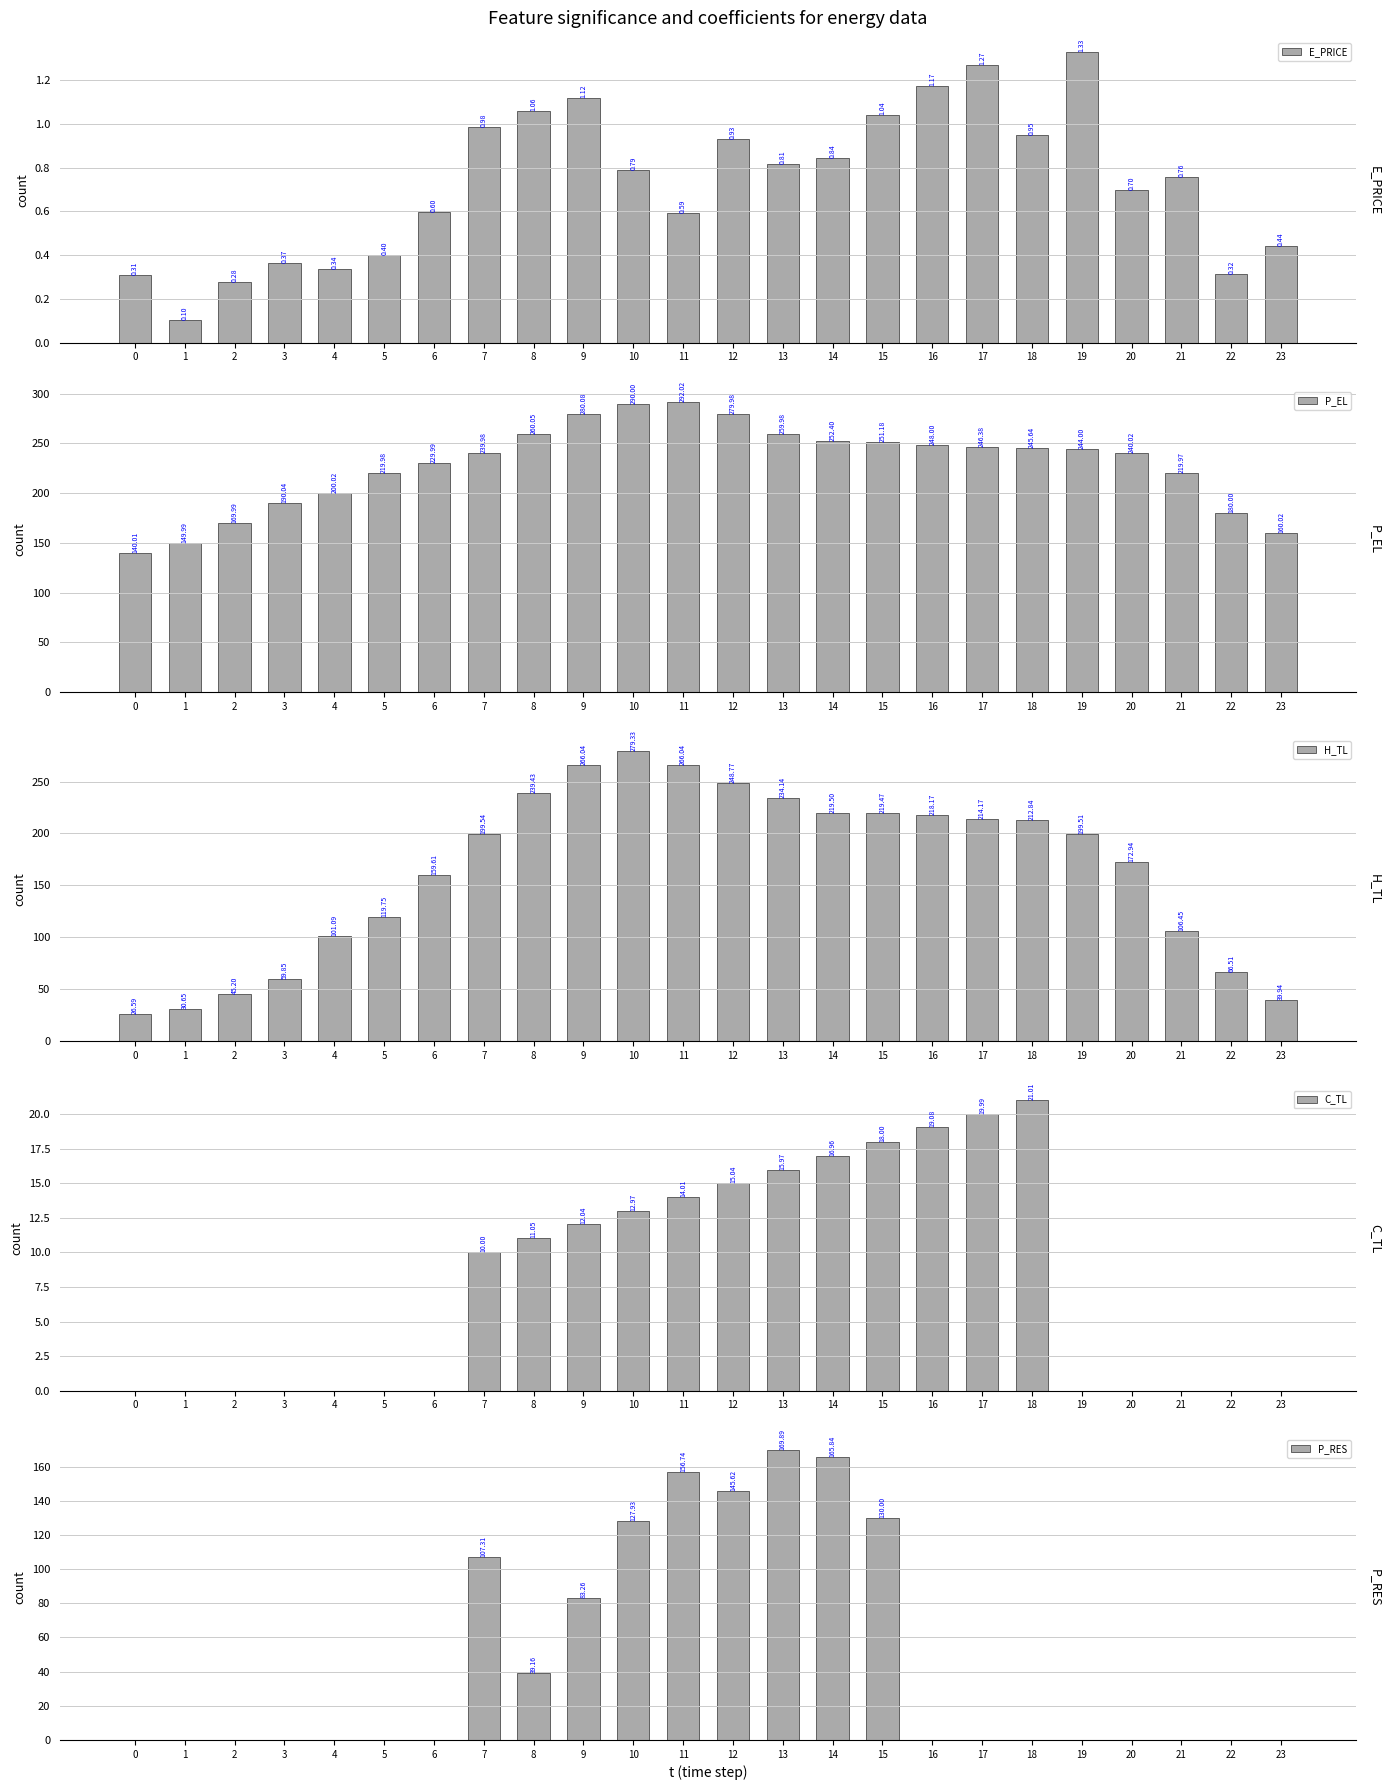

Are the bars horizontal?

No